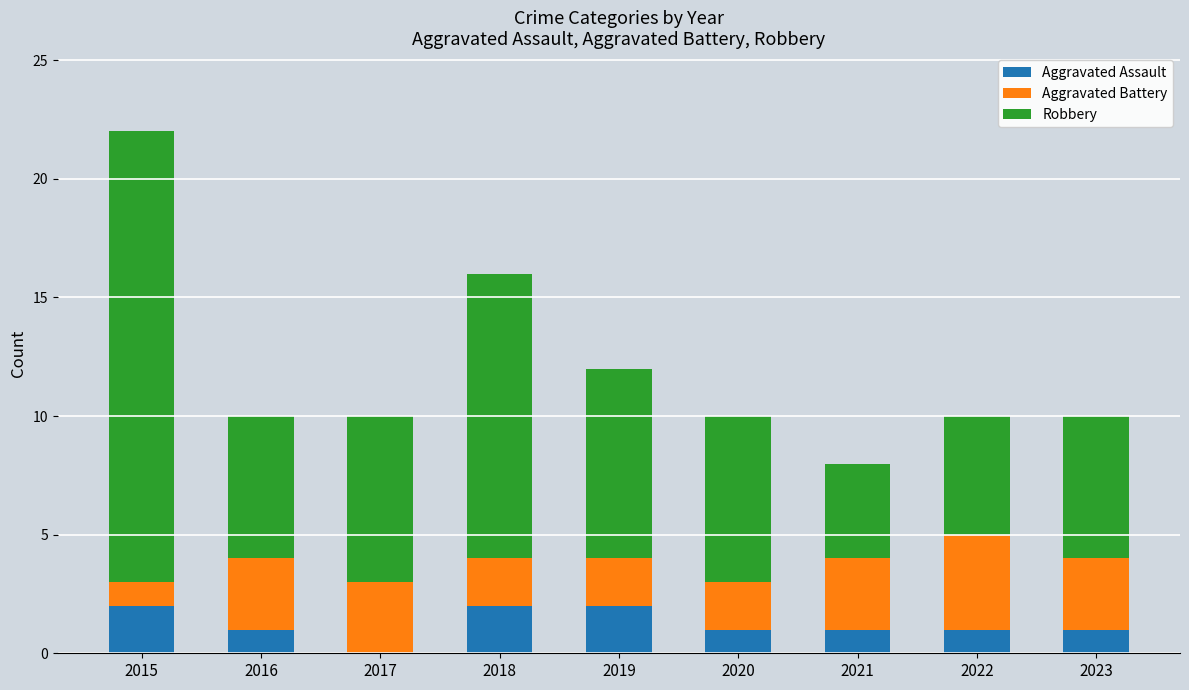

What is the total value across all series at 2016?

10